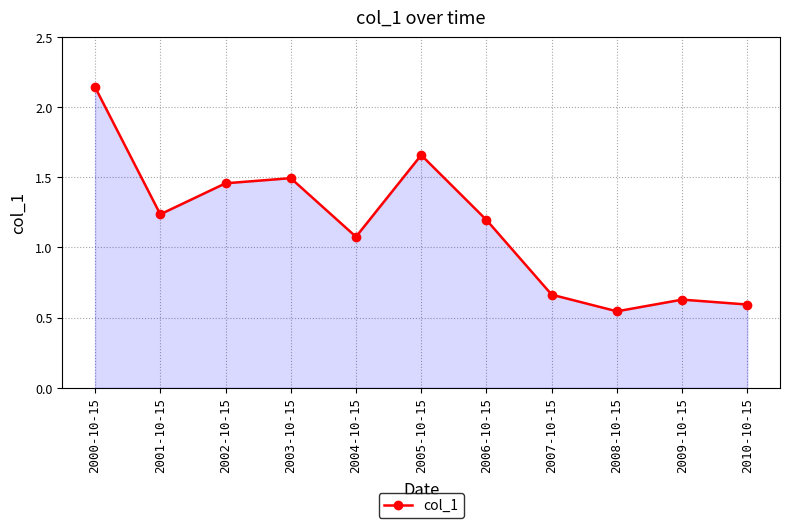

Which label corresponds to the largest value in the chart?

2000-10-15